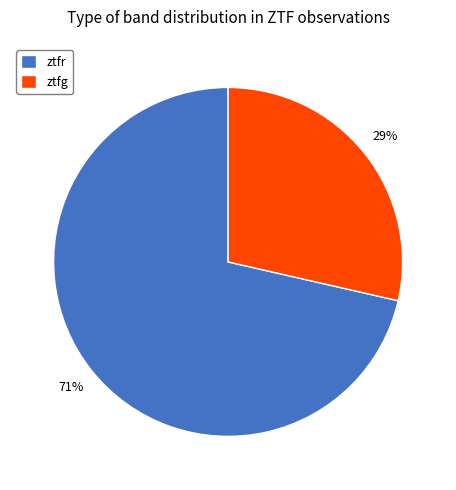

Is the sum of ztfg and ztfr greater than half?

Yes